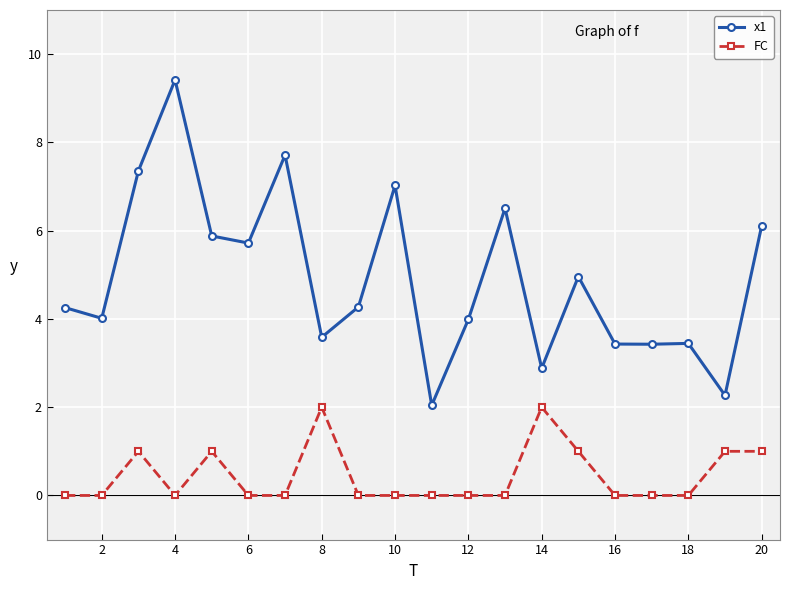

What is the average value of the FC series?

0.5